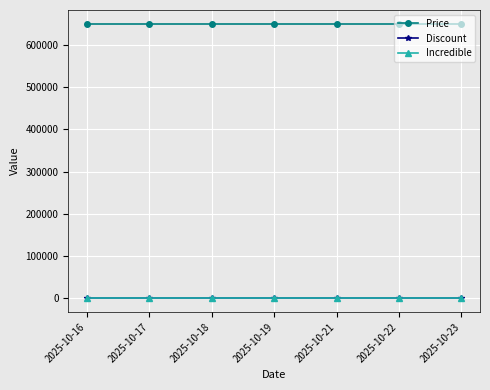

Does the chart have visible grid lines?

Yes